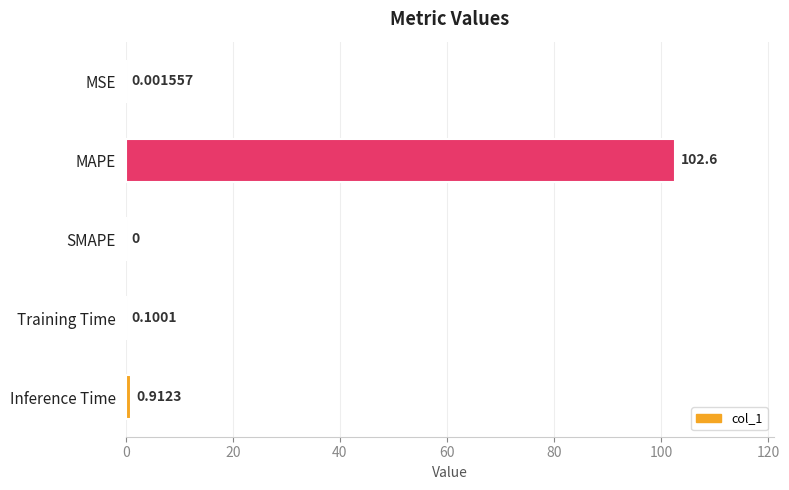

What is the maximum value shown in the chart?

102.6